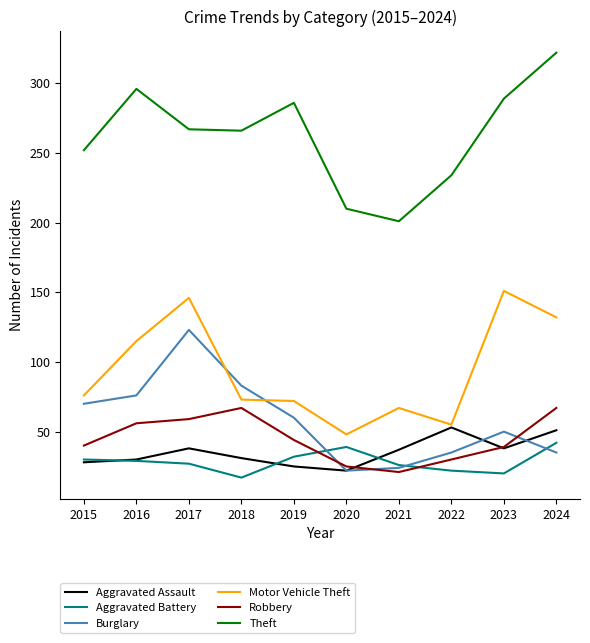

What are all the series names shown in the legend?

Aggravated Assault, Aggravated Battery, Burglary, Motor Vehicle Theft, Robbery, Theft